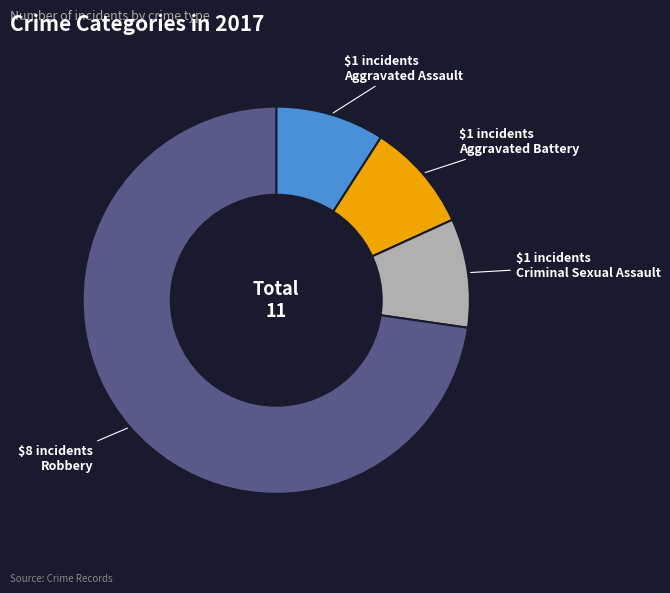

Count the number of slices in the pie.

4